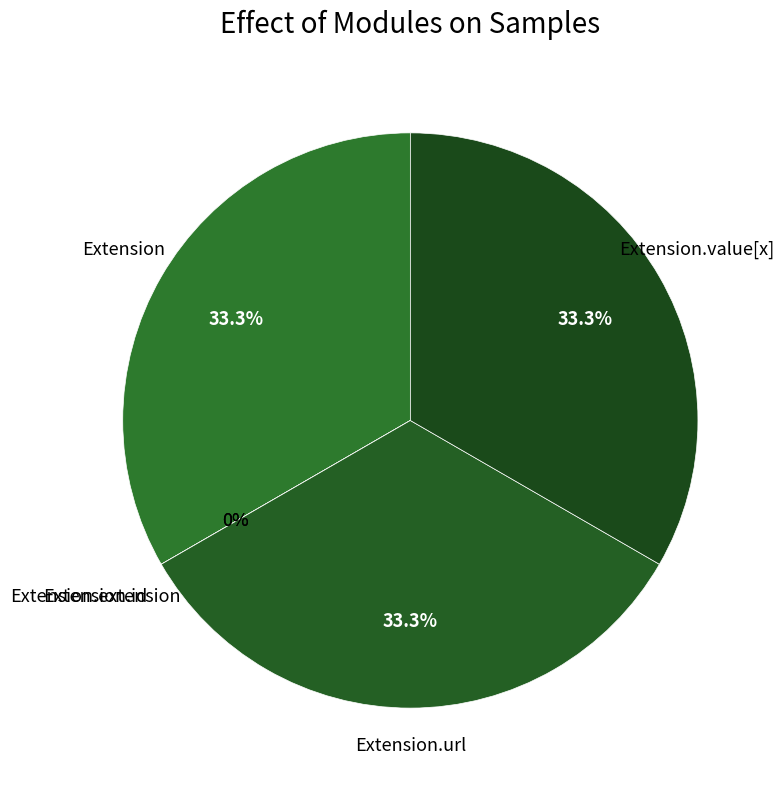

To the nearest percent, what is the difference between the largest and smallest slice percentages?

33%